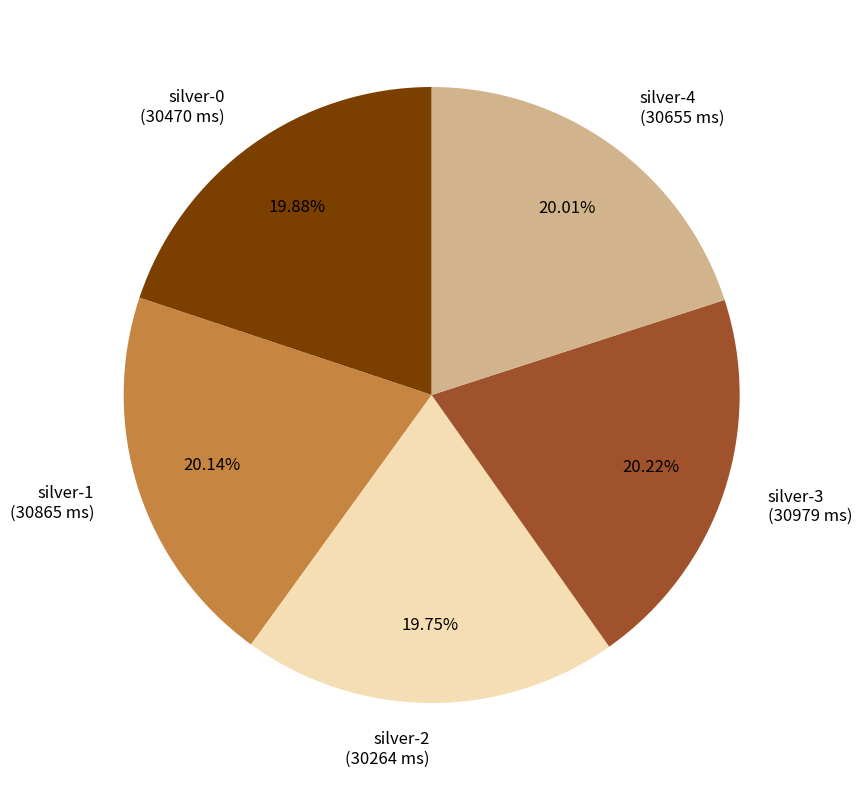

Approximately how many times larger is the value at silver-1 (30865 ms) compared to silver-4 (30655 ms)?

1.0